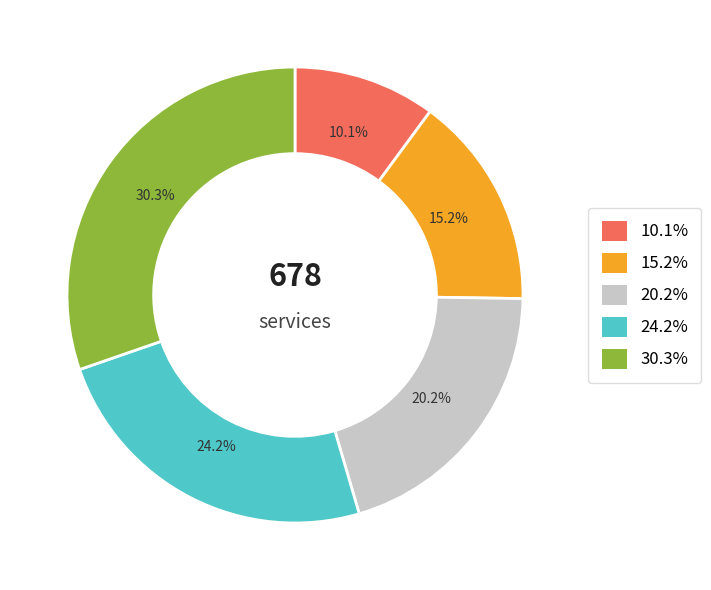

Is there a majority slice in this chart?

No